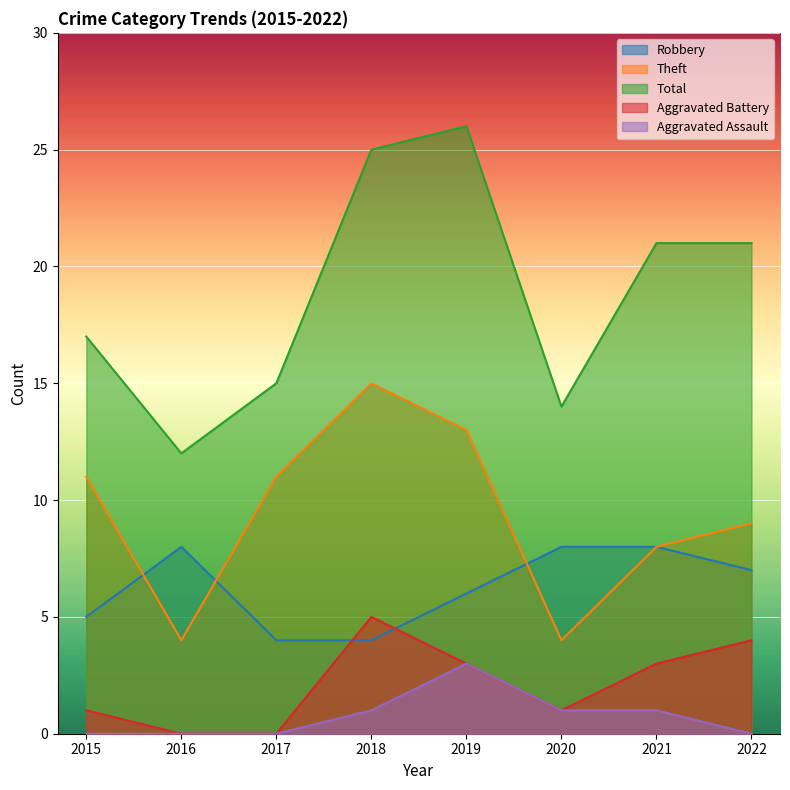

Does the chart display data point markers on the line(s)?

No